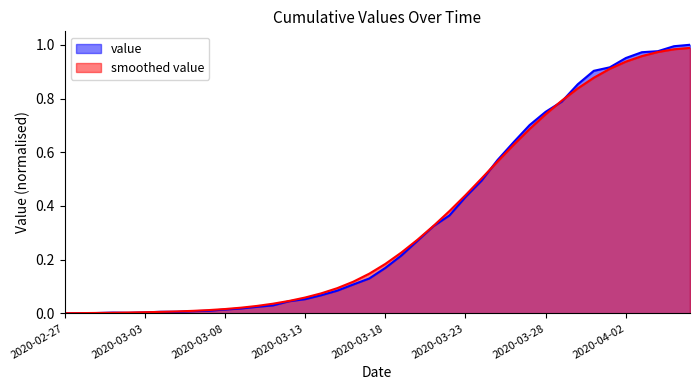

Where is the first local minimum?

2020-03-02